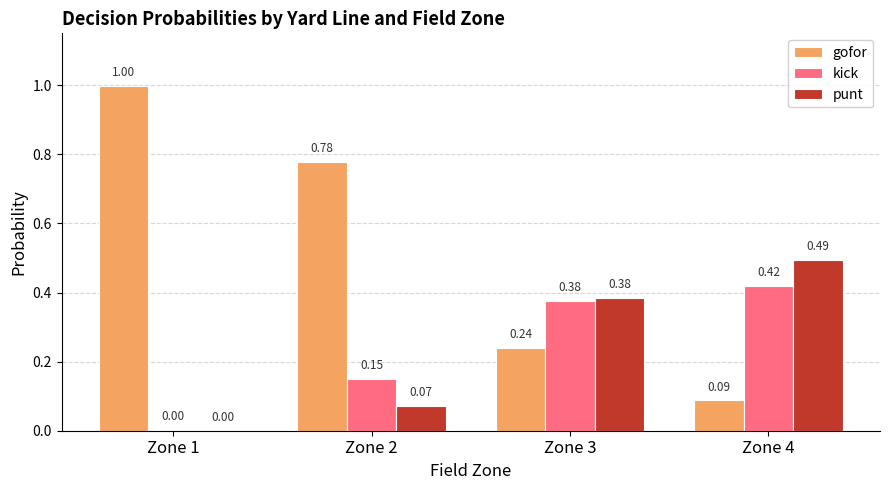

How many groups of bars are there?

4